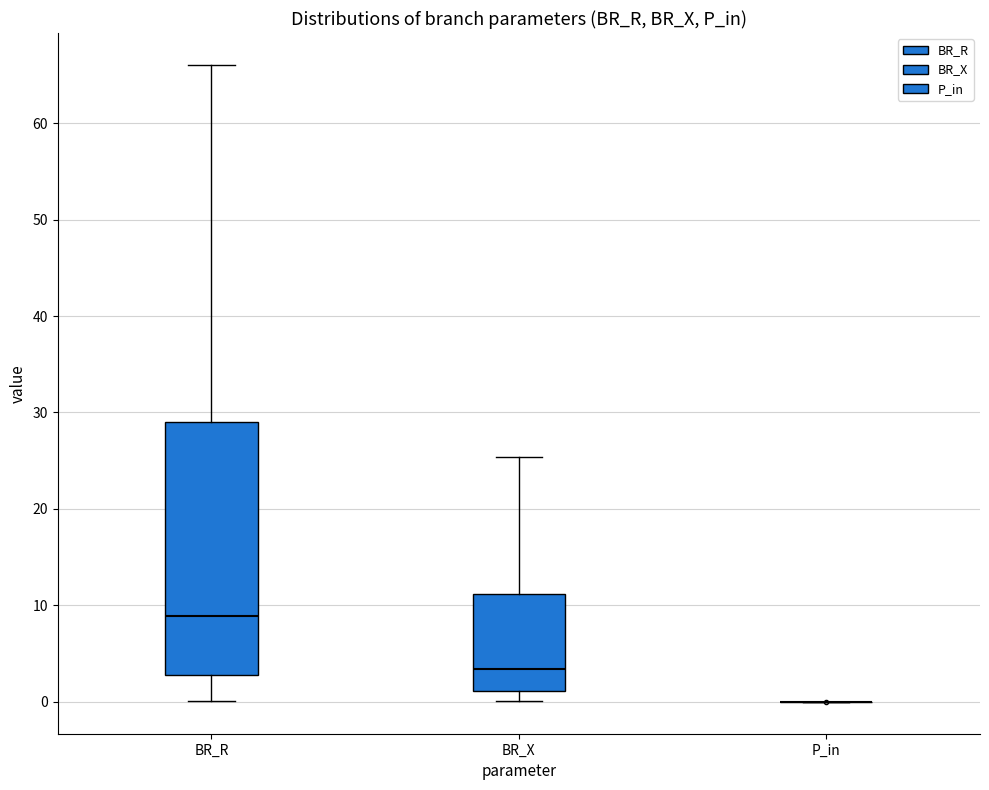

Reading left to right, read every box against the y-axis: the position of its median line, the range the box covers, and the ends of its whiskers. The values are not printed on the chart, so give them approximately, as read against the axis.

BR_R: median 9, box 3 to 29, whiskers 0 to 66
BR_X: median 3, box 1 to 11, whiskers 0 to 25
P_in: box collapsed to a line at 0, whiskers 0 to 0